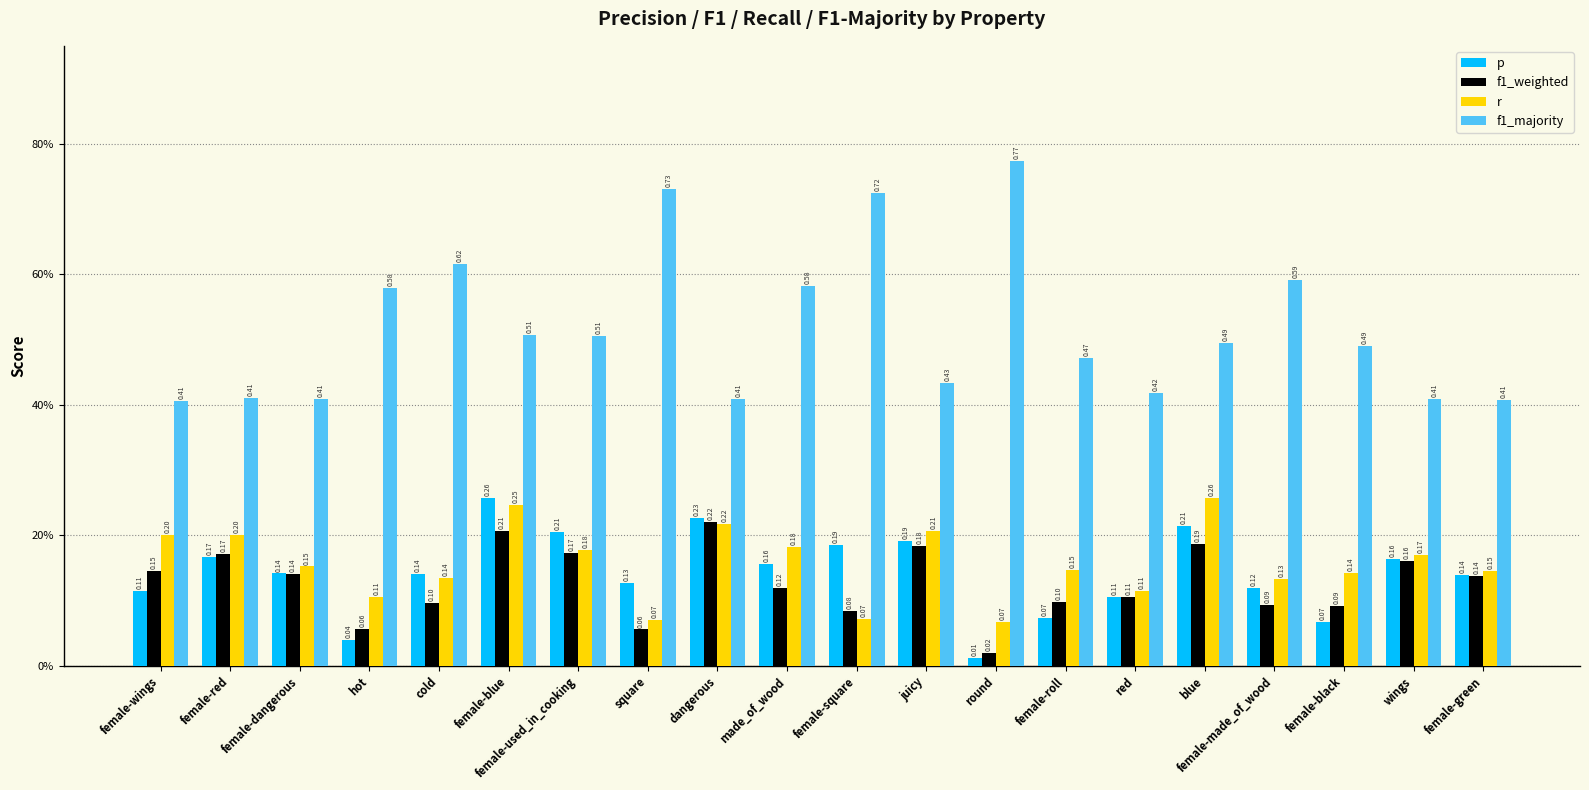

What is the spread (max minus min) of values at female-dangerous?

0.3